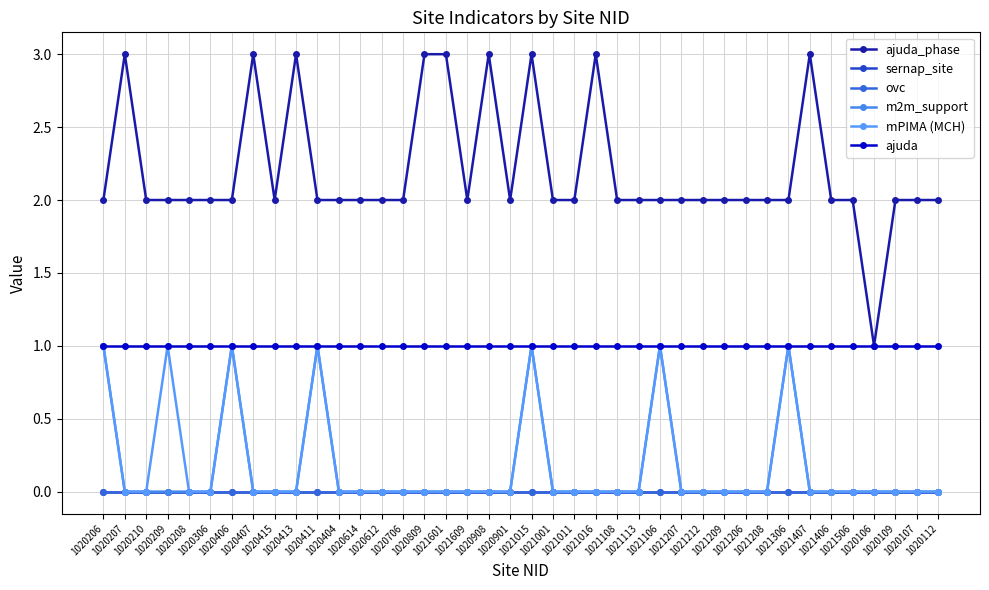

What is the total value across all series at 1021207?

3